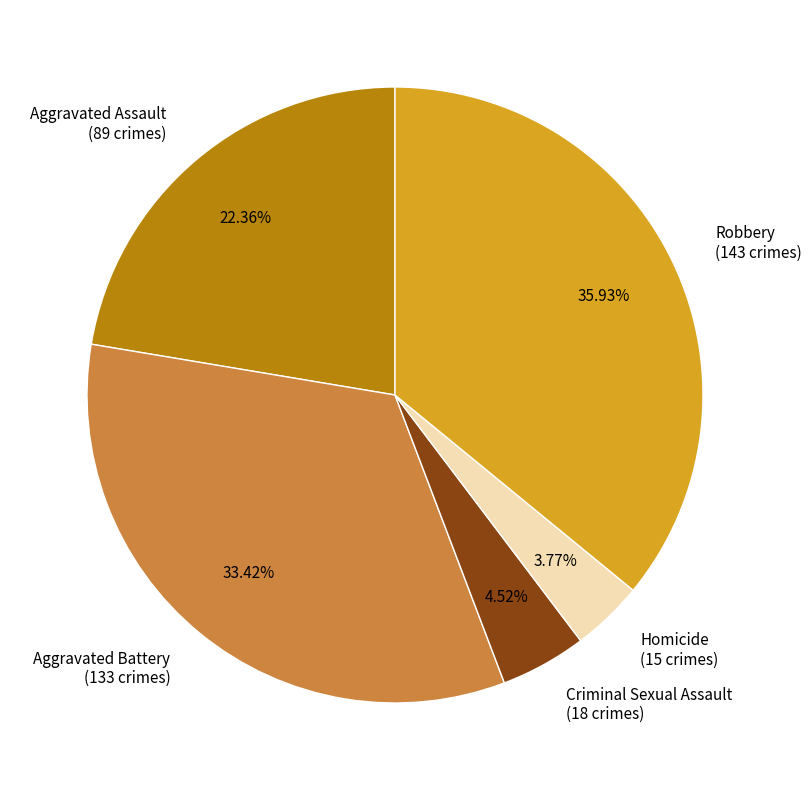

Between Criminal Sexual Assault and Homicide, which is larger?

Criminal Sexual Assault